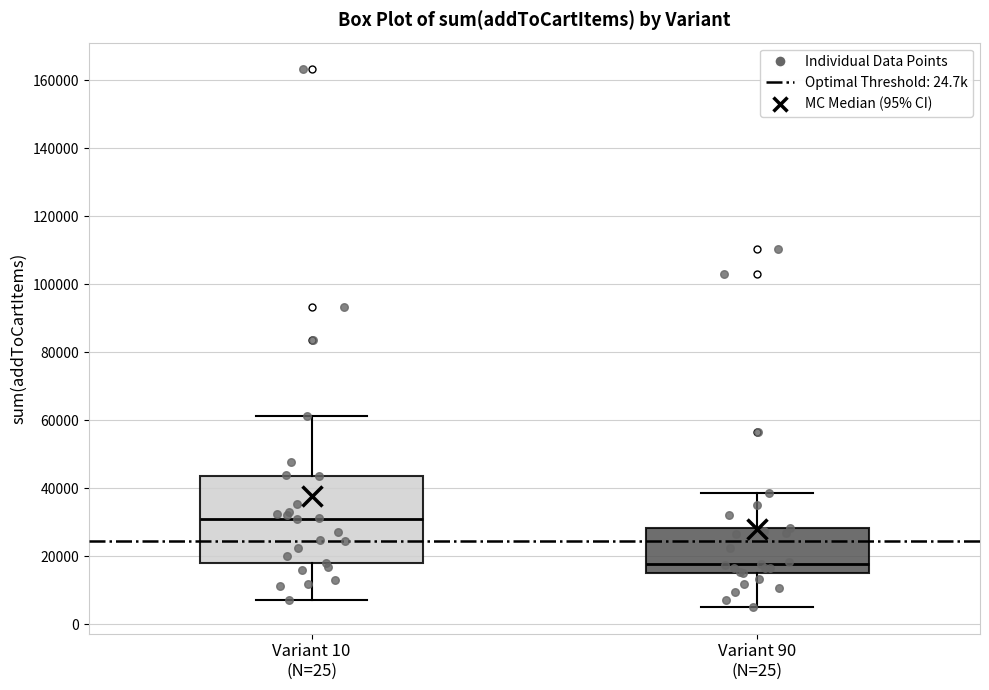

Reading left to right, transcribe this box plot: for each box, give where its median line is, the range the box spans, and where its two whiskers end, as read against the y-axis. The values are not printed on the chart, so give them approximately, as read against the axis.

Variant 10 (N=25): median 30000, box 18000 to 44000, whiskers 8000 to 62000
Variant 90 (N=25): median 18000, box 16000 to 28000, whiskers 6000 to 38000